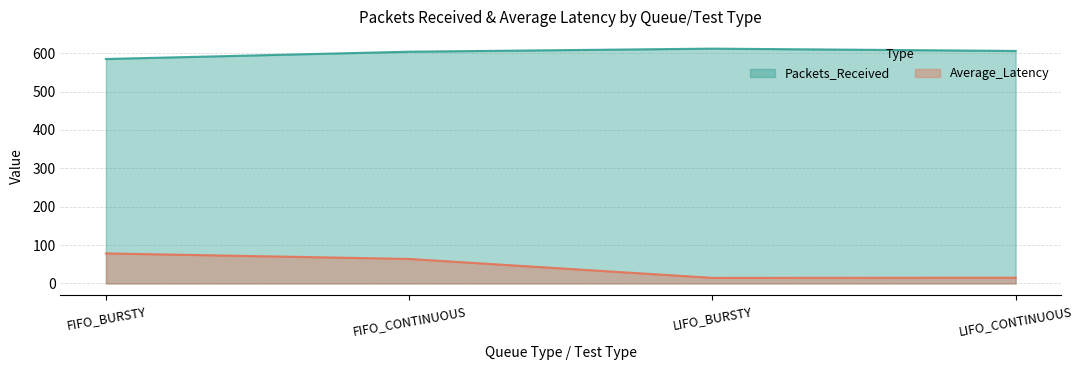

Rank the series by their average value, from lowest to highest.

Average_Latency, Packets_Received